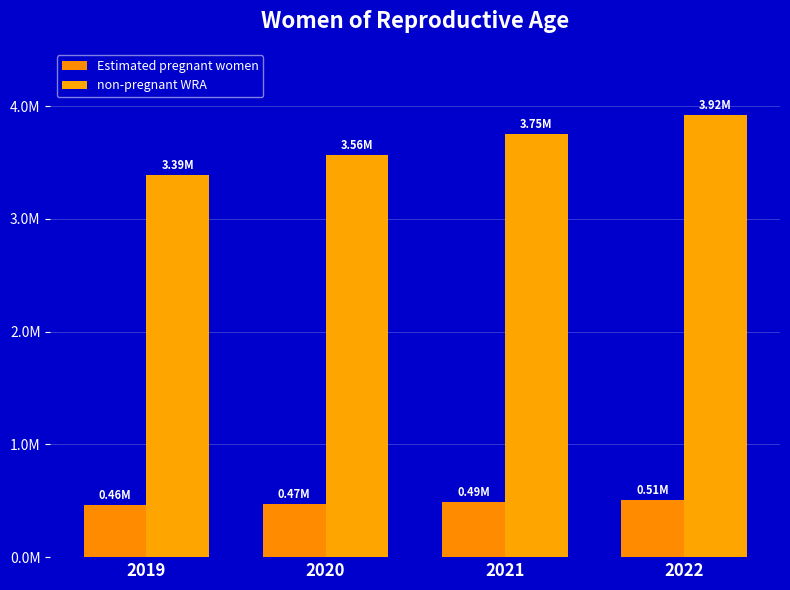

Does the chart contain any negative values?

No